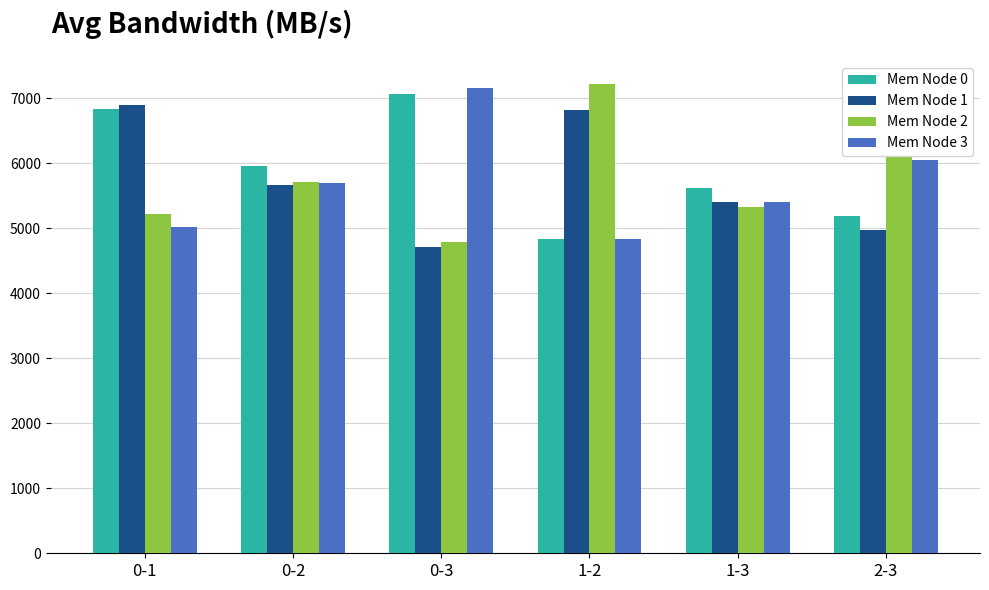

True or false: Mem Node 0 has a value of 9207.1 at 0-3.

False